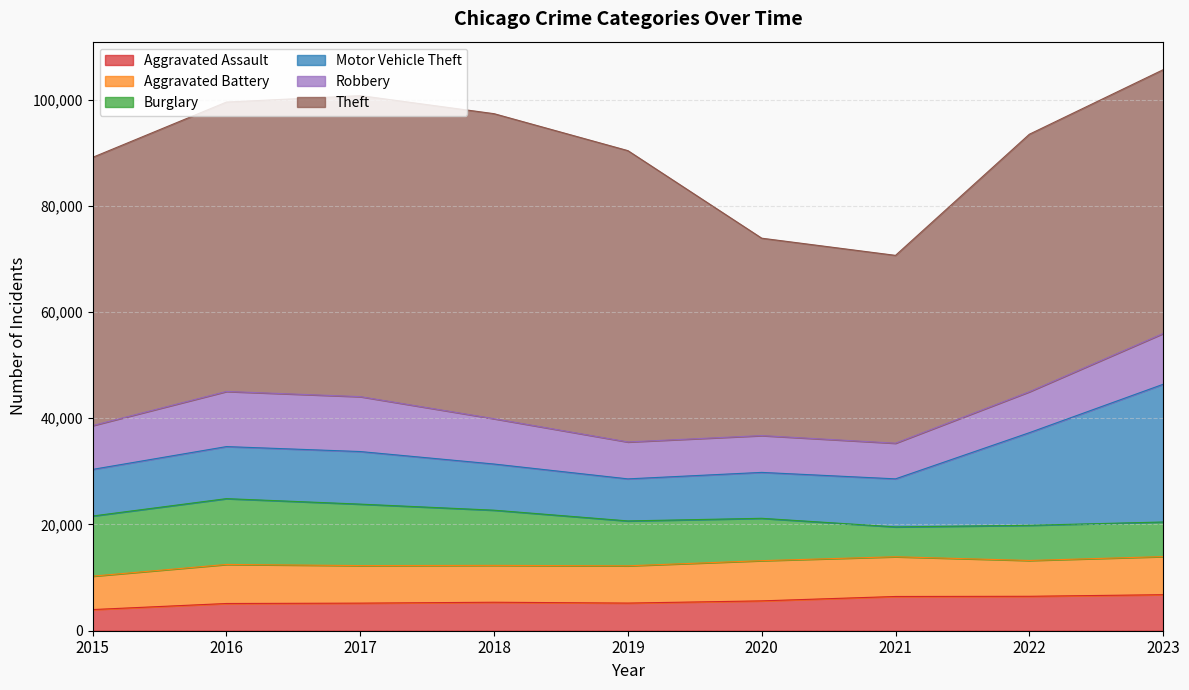

Which series has the largest range (max minus min)?

Theft